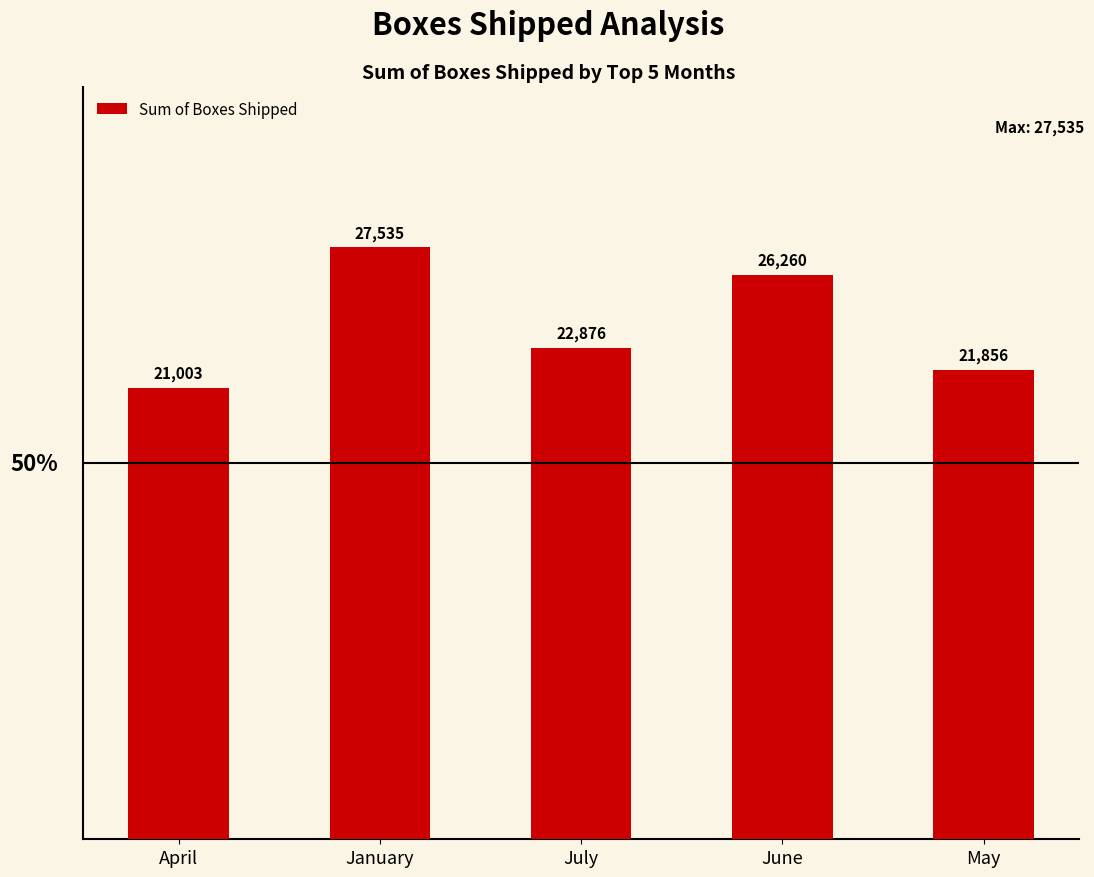

What is the minimum value shown in the chart?

21003